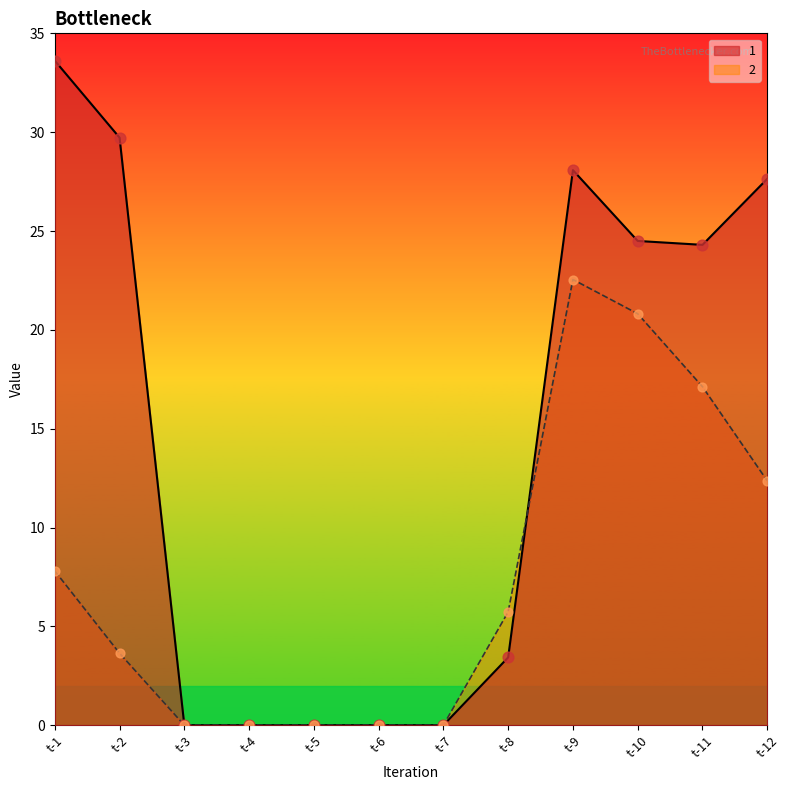

Which series has the largest total across all categories?

1